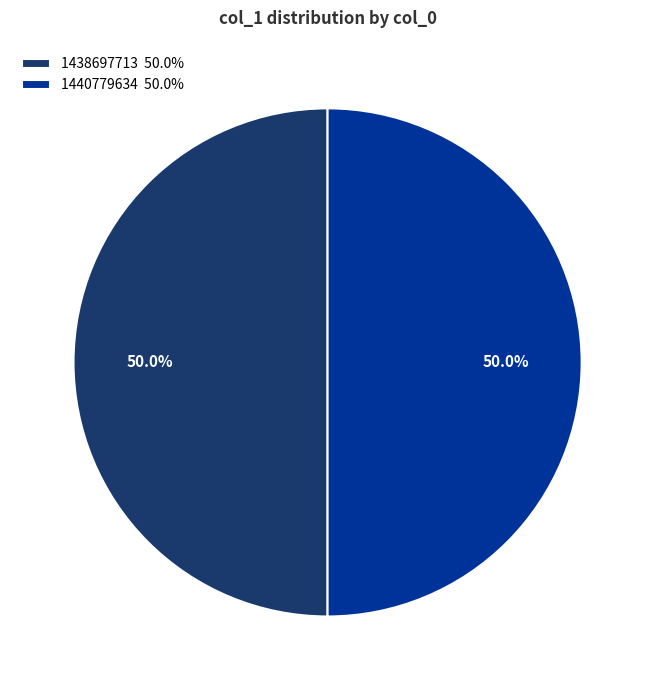

Do 1438697713 50.0% and 1440779634 50.0% together represent more than half of the pie?

Yes